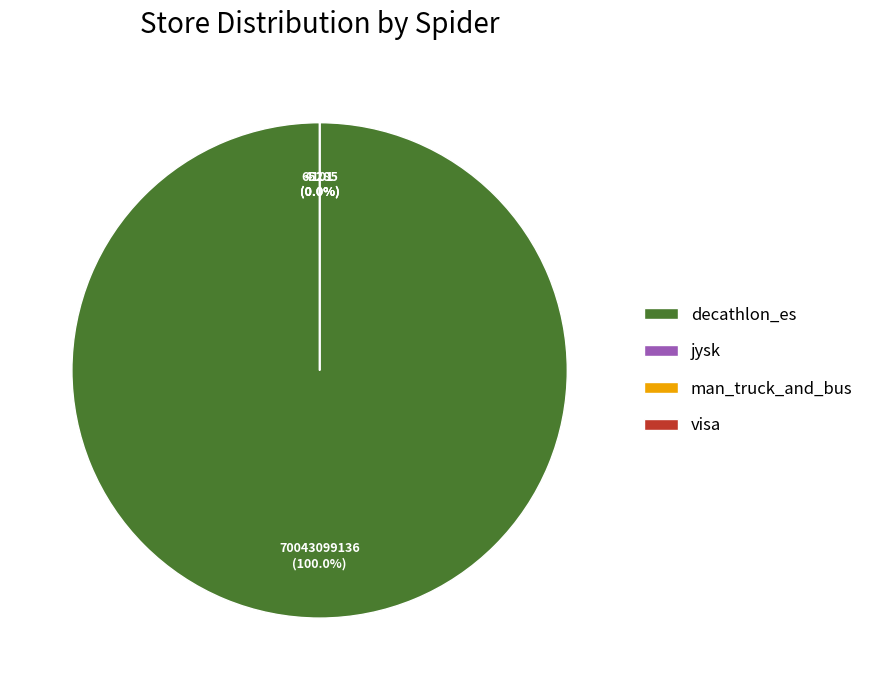

What is the change in value from man_truck_and_bus to visa?

-65284